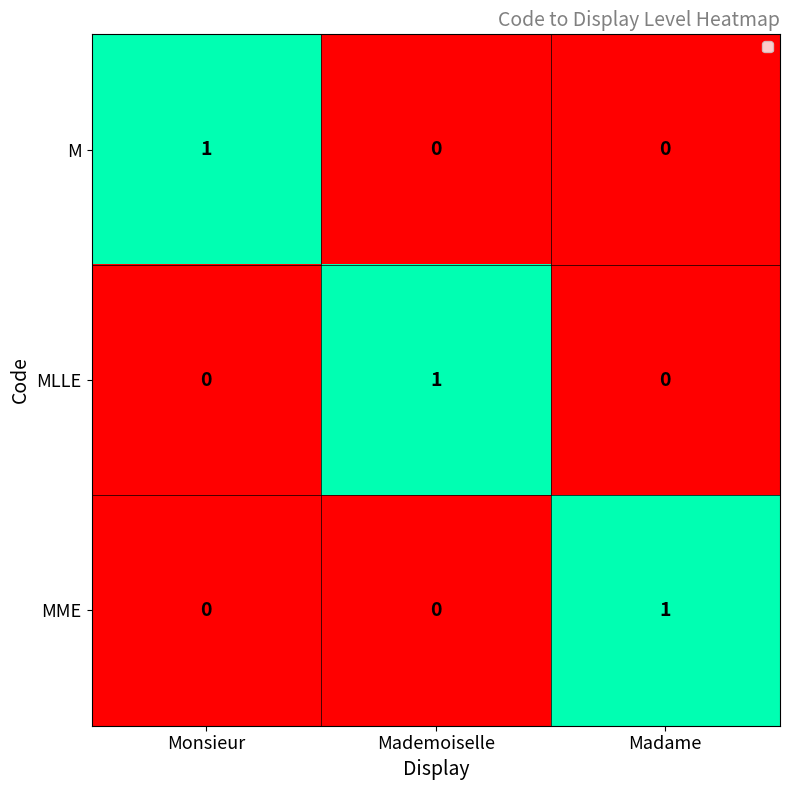

Is the value of M at Monsieur greater than the value of MLLE at Madame?

Yes